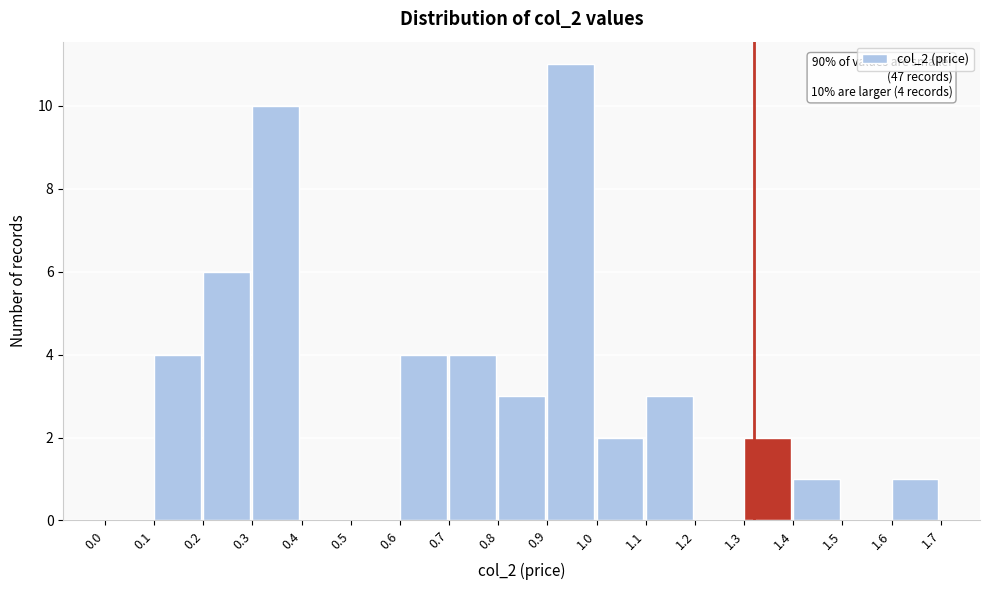

Which range on the x-axis has the tallest bar?

0.9 to 1.0